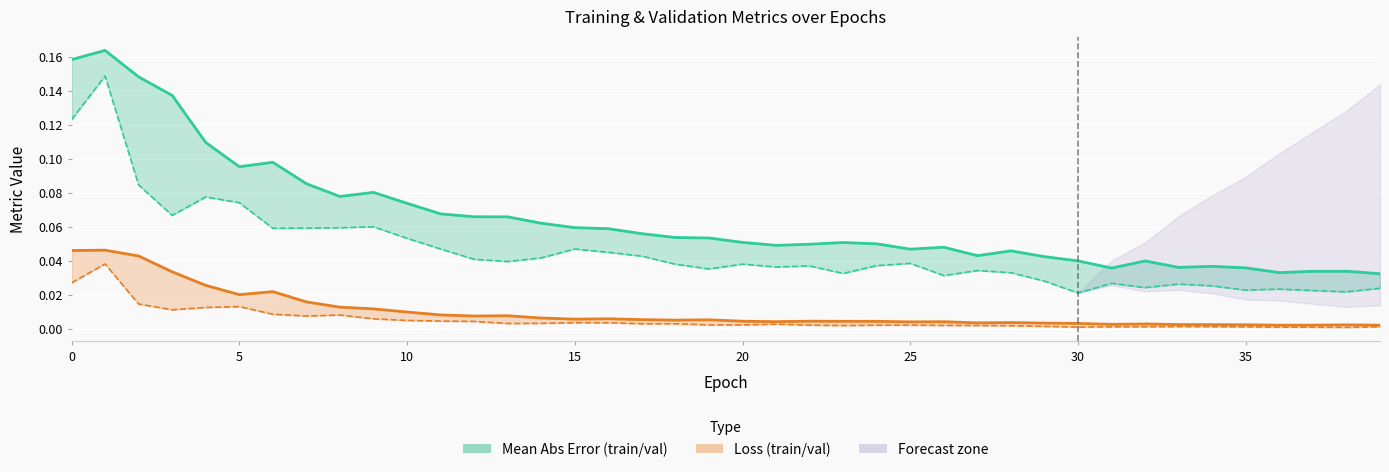

Read the mean_absolute_error value at 16.

0.1